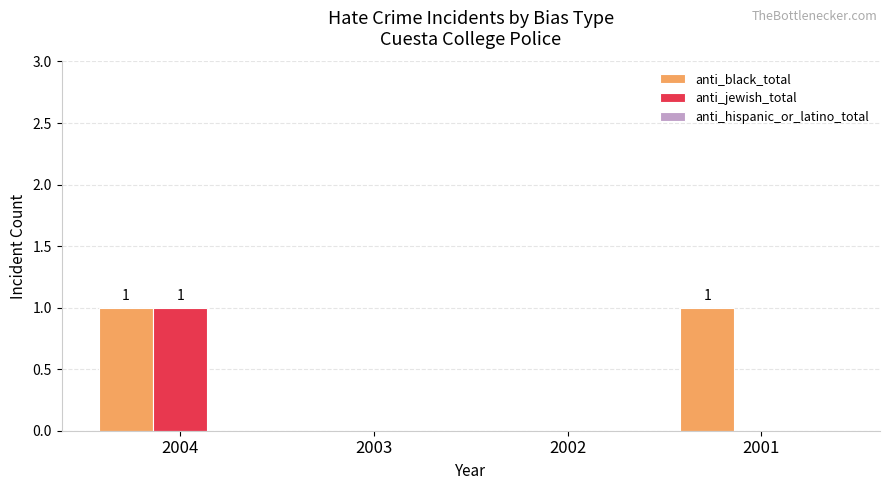

At which category is the sum across all series the highest?

2004